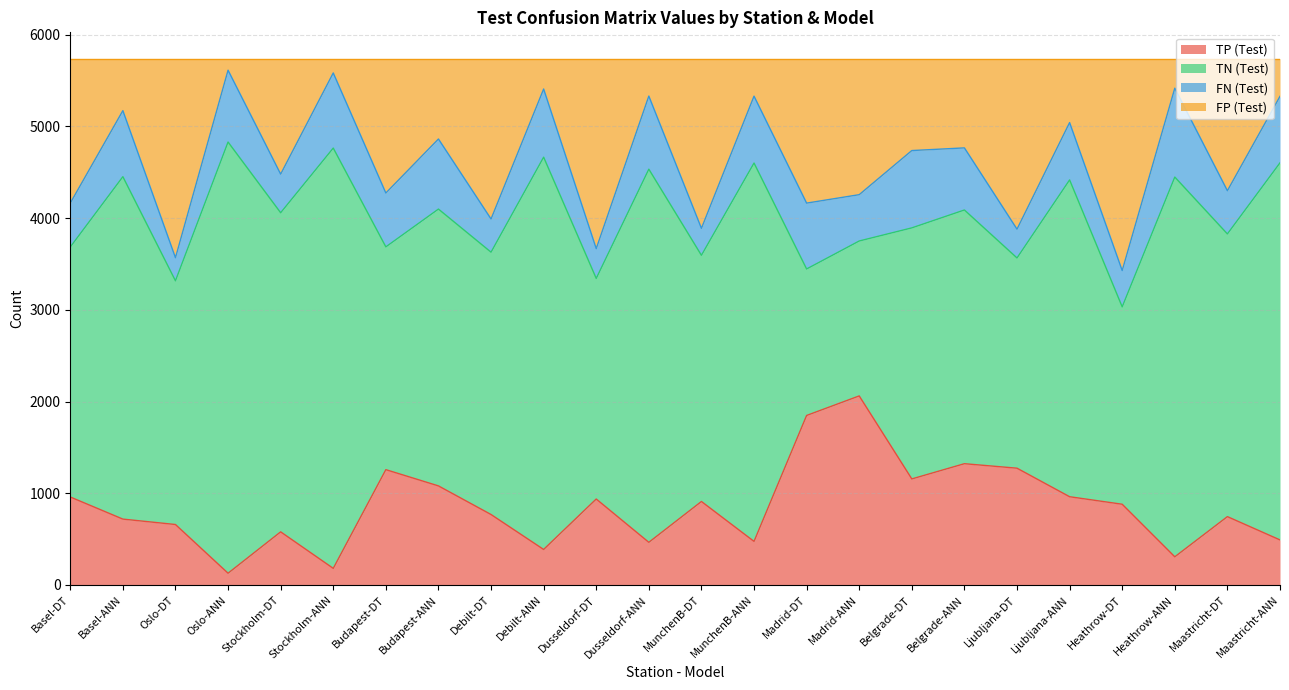

What are all the series names shown in the legend?

TP (Test), TN (Test), FN (Test), FP (Test)